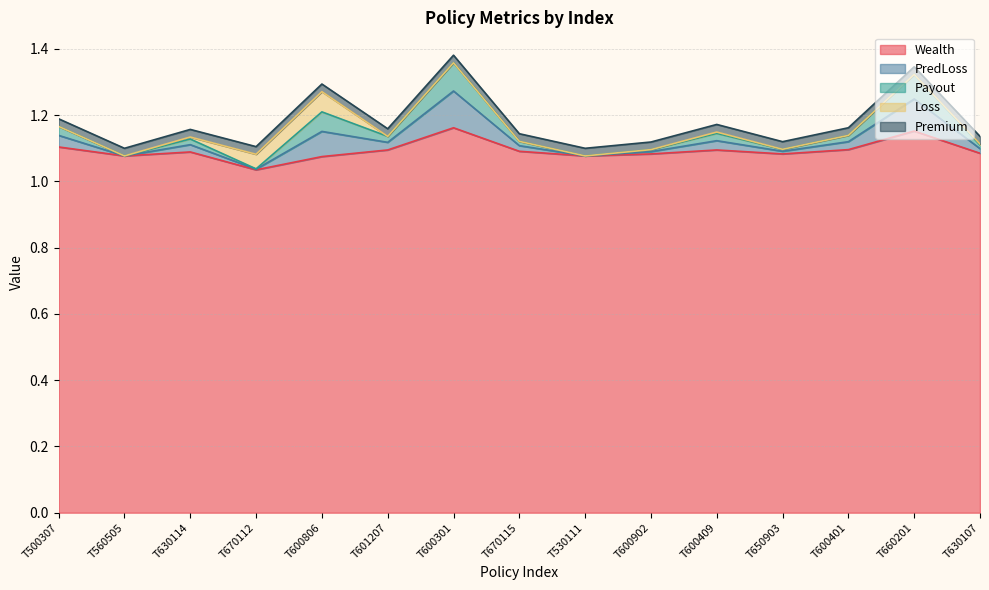

How many categories are shown in the chart?

15